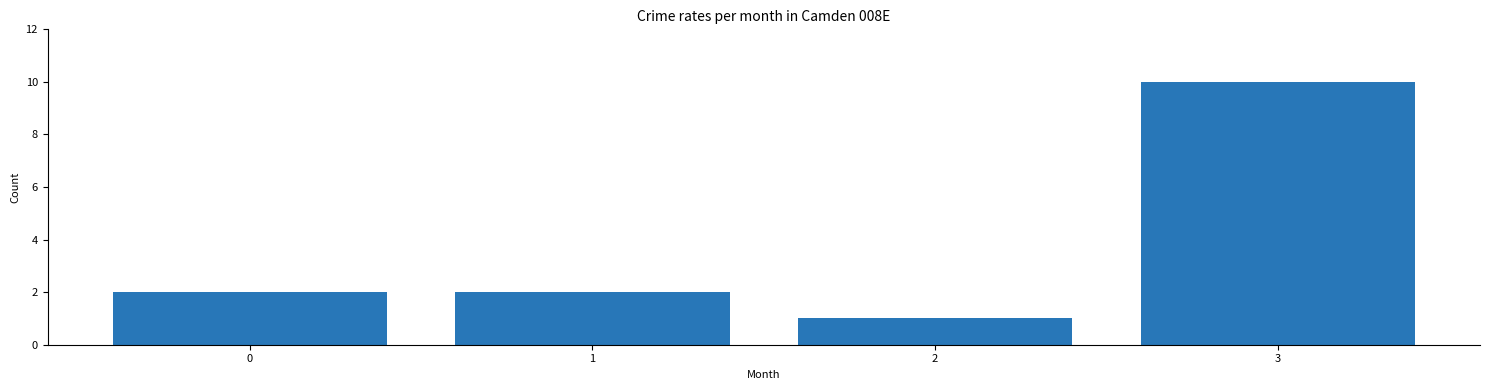

How many distinct data groups are displayed?

1